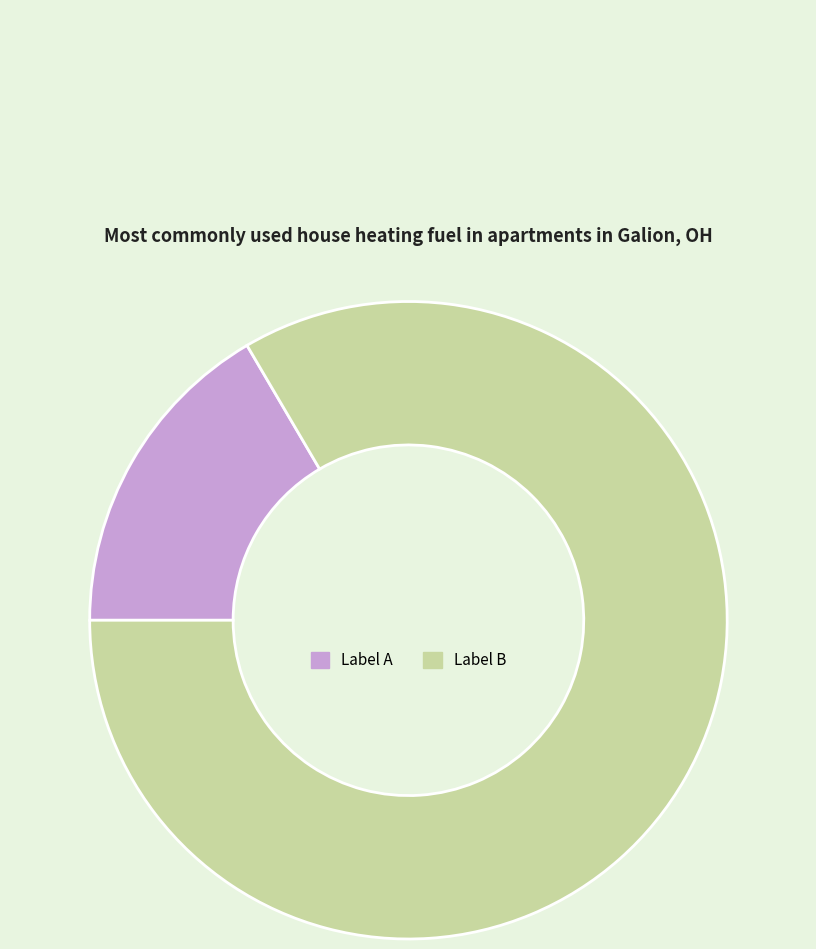

Is it true that Label A is 31% of the pie?

False